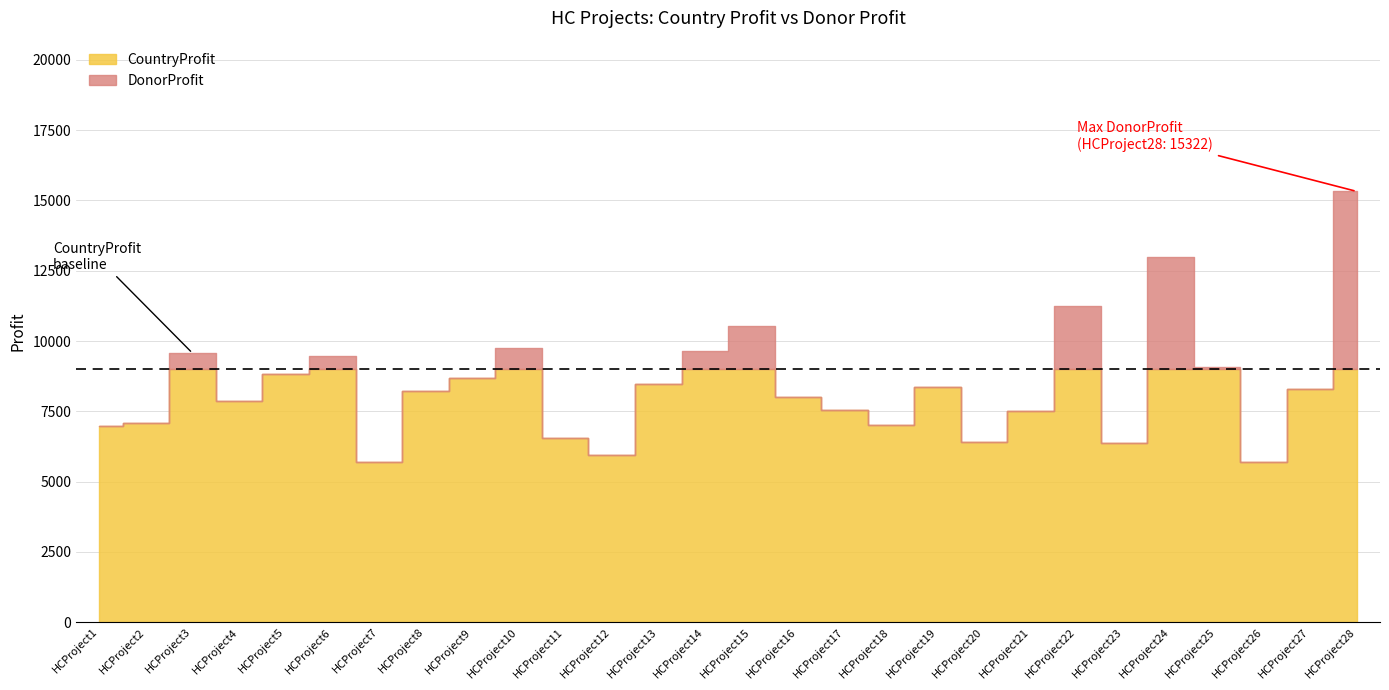

Does the chart display data point markers on the line(s)?

No